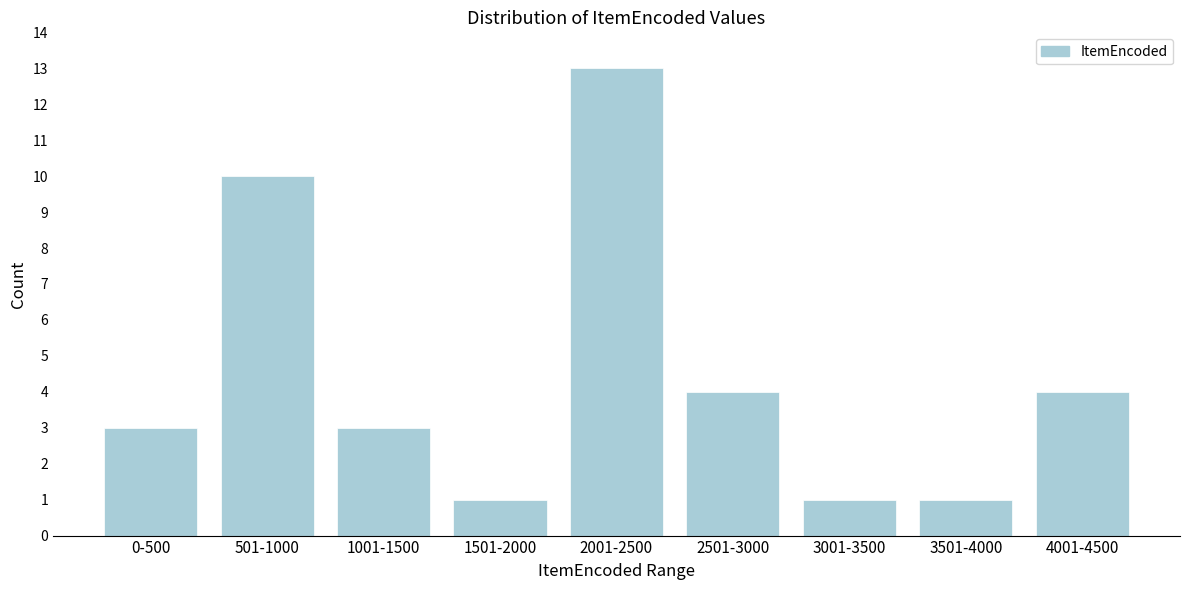

Reading left to right, extract all data points from this chart.

0-500=3	501-1000=10	1001-1500=3	1501-2000=1	2001-2500=13	2501-3000=4	3001-3500=1	3501-4000=1	4001-4500=4